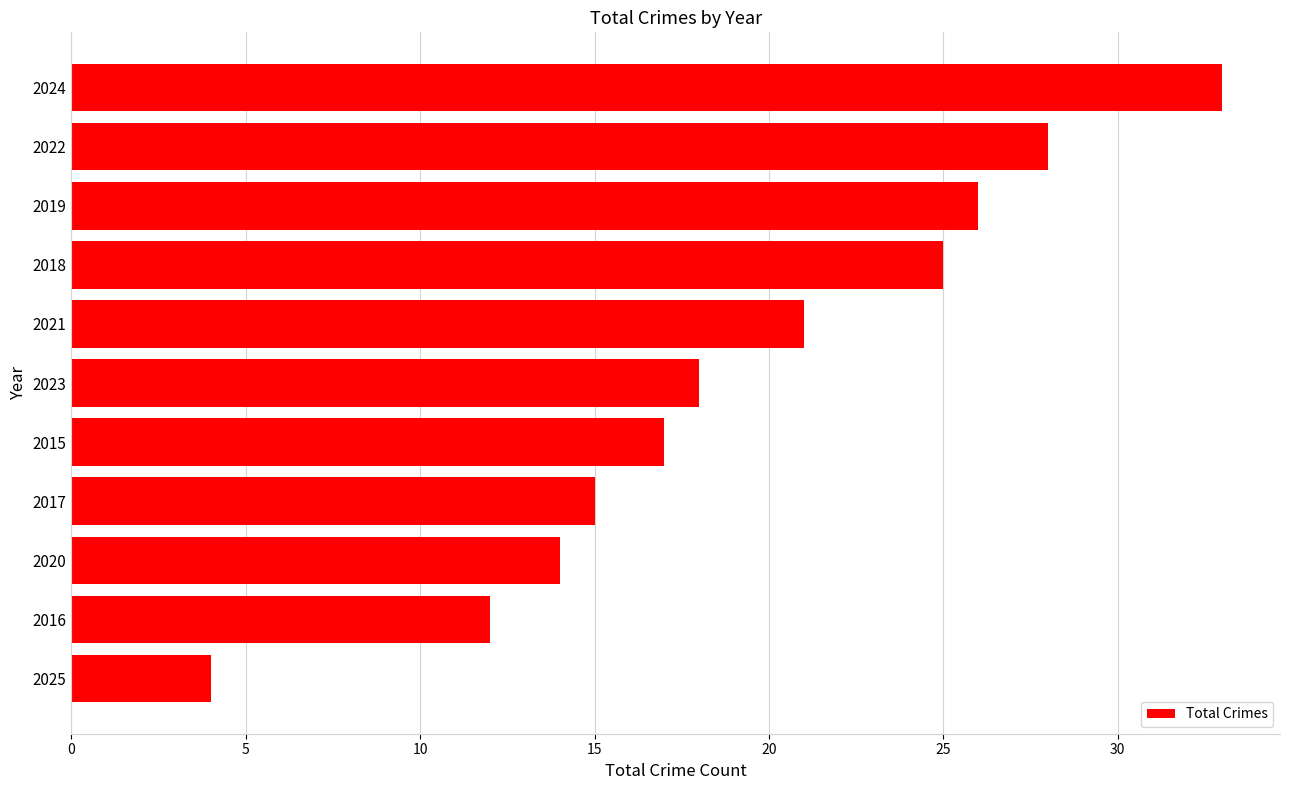

What is the minimum value shown in the chart?

4